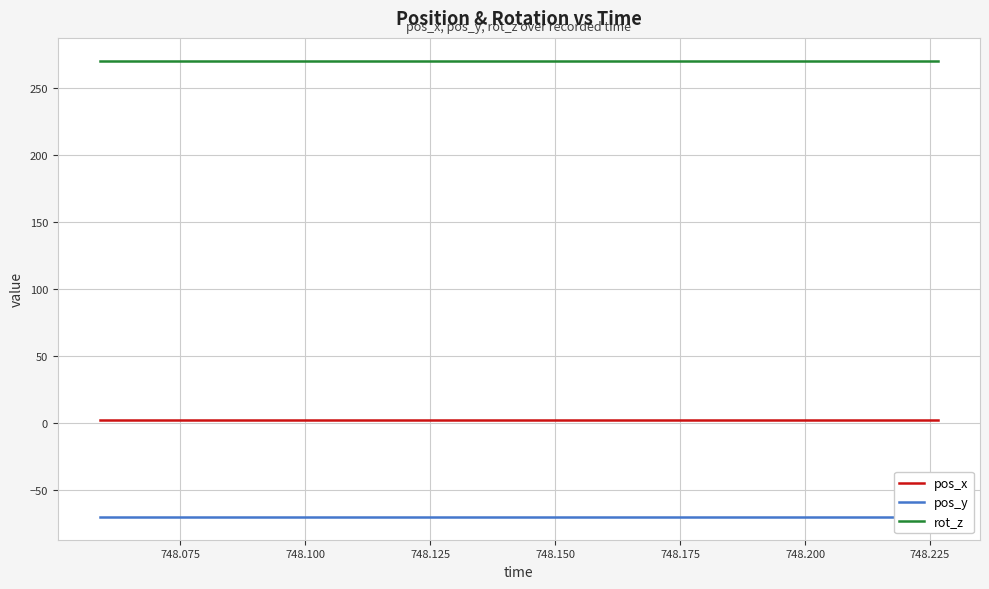

What is the sum of all pos_x values?

42.5